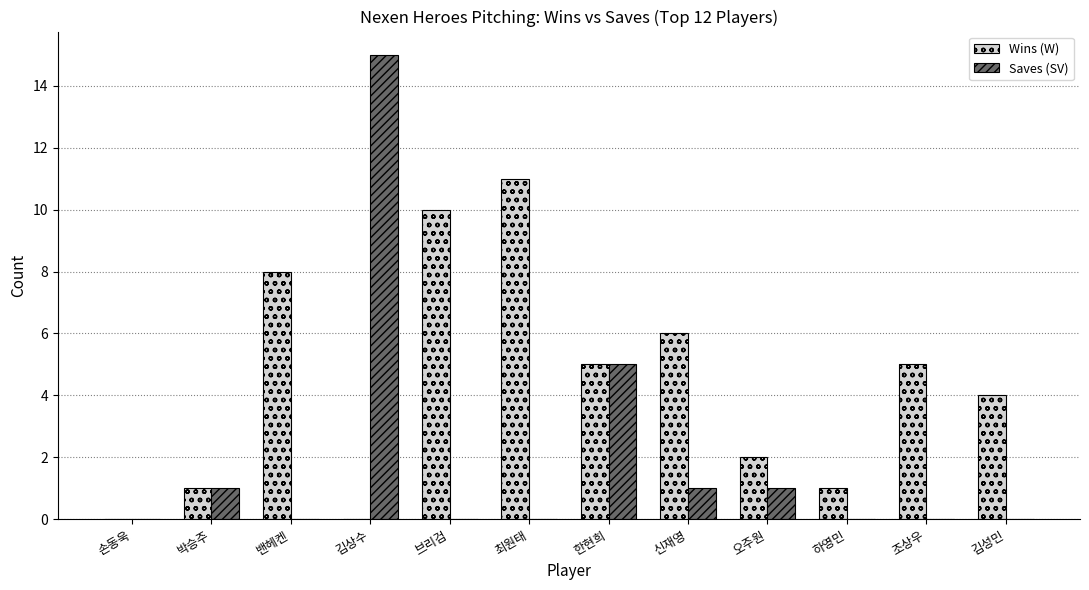

How many categories are shown in the chart?

12